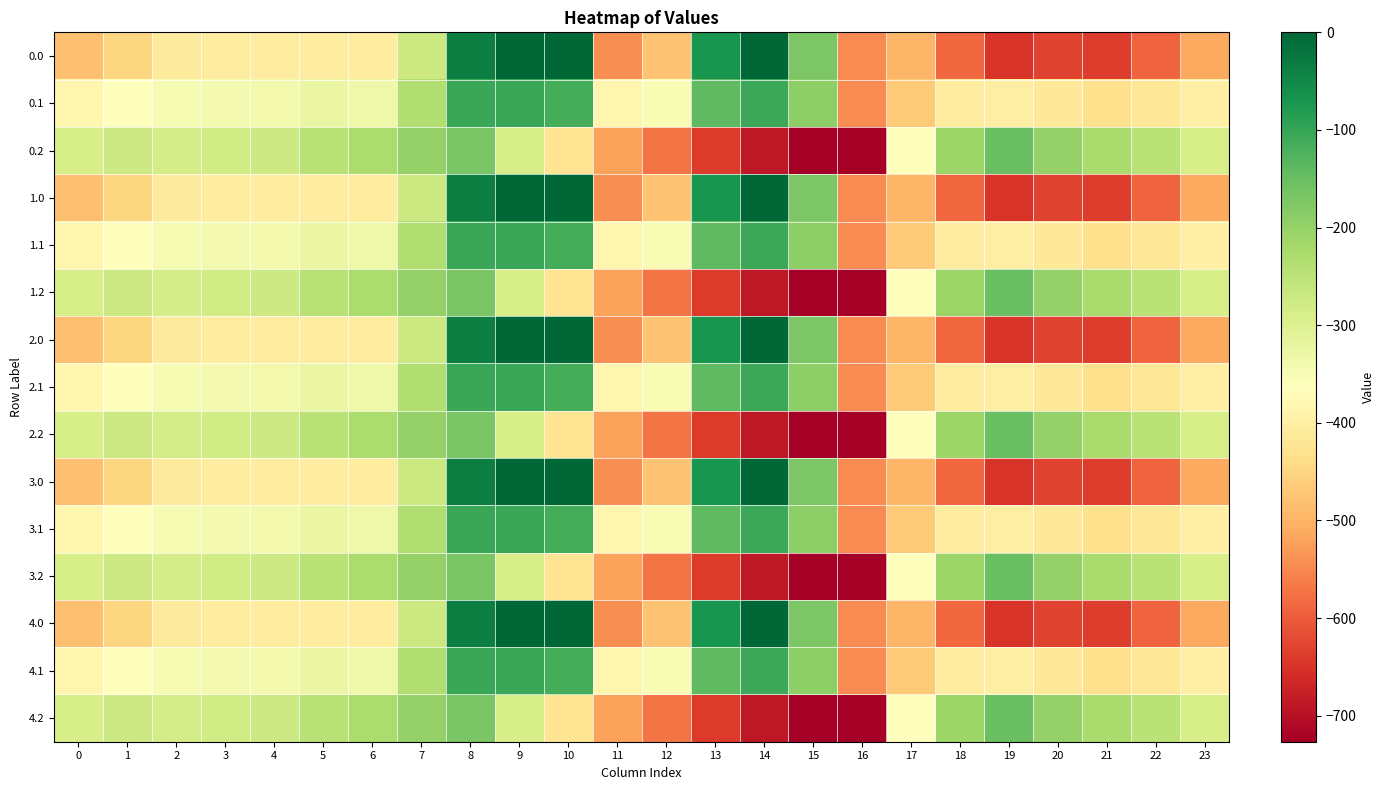

What is the difference between the highest and lowest values at 15?

553.0